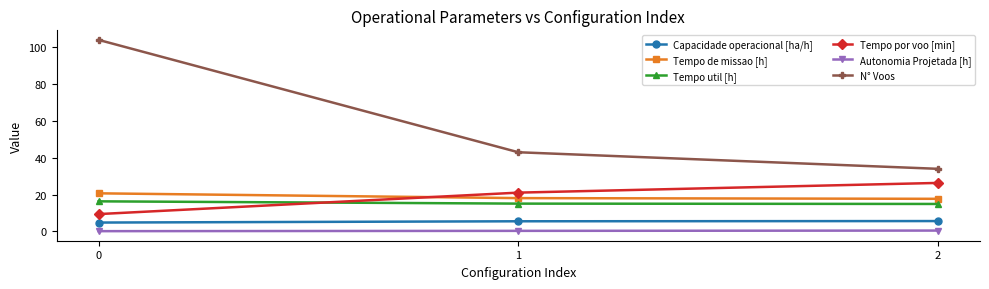

Which series has the largest total across all categories?

N° Voos